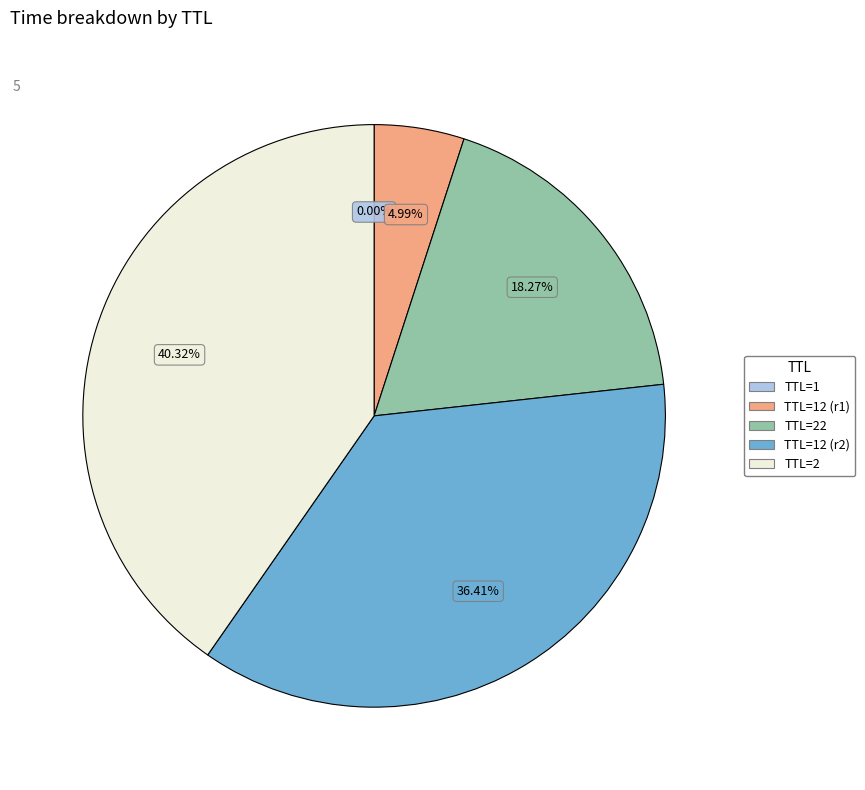

Does any single category account for the majority?

No